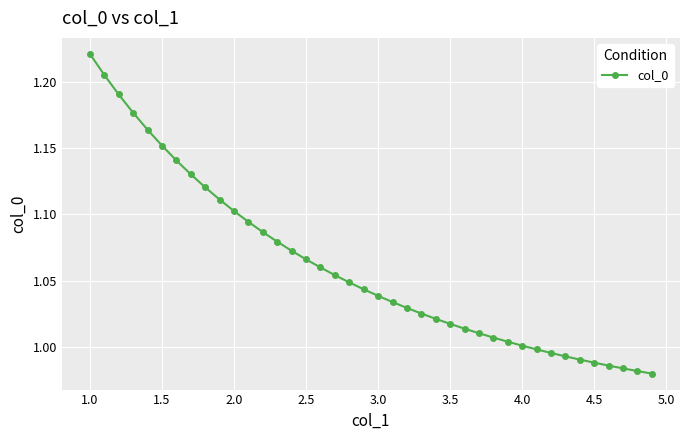

How many data points does each series have?

40